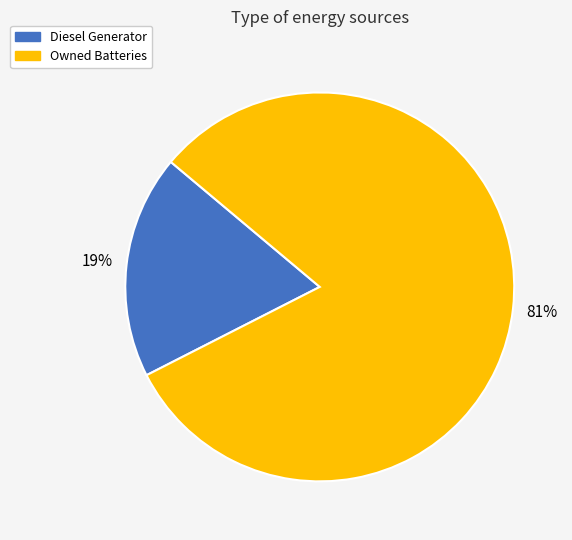

Between Diesel Generator and Owned Batteries, which is larger?

Owned Batteries